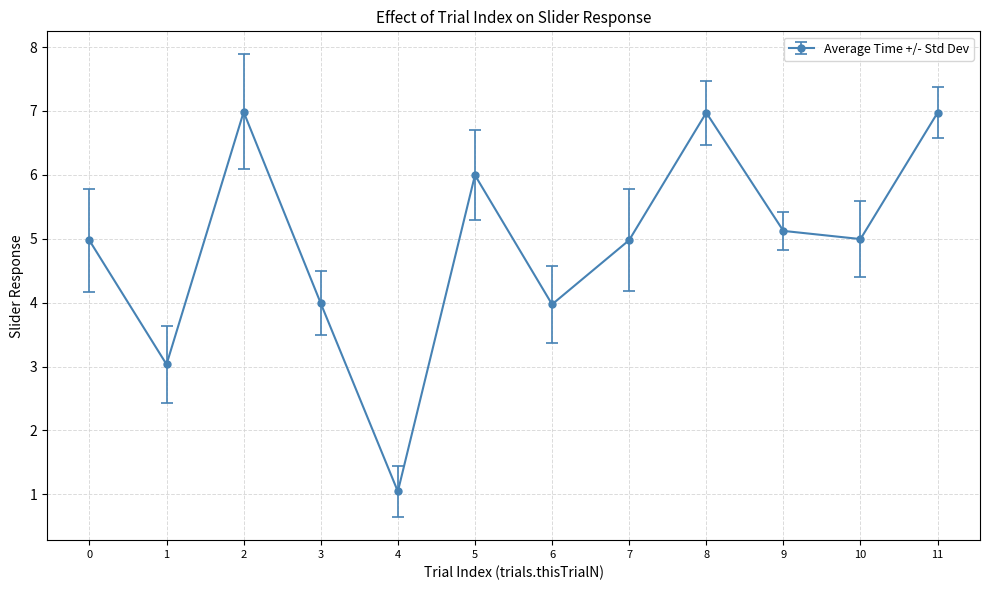

True or false: the data shows 1.3 at 9.

False